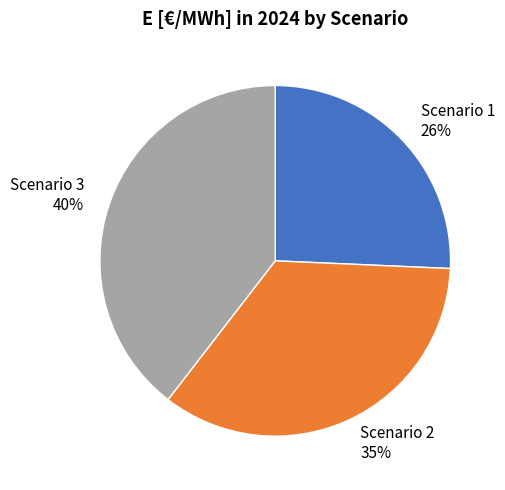

Which slice is the smallest?

Scenario 1